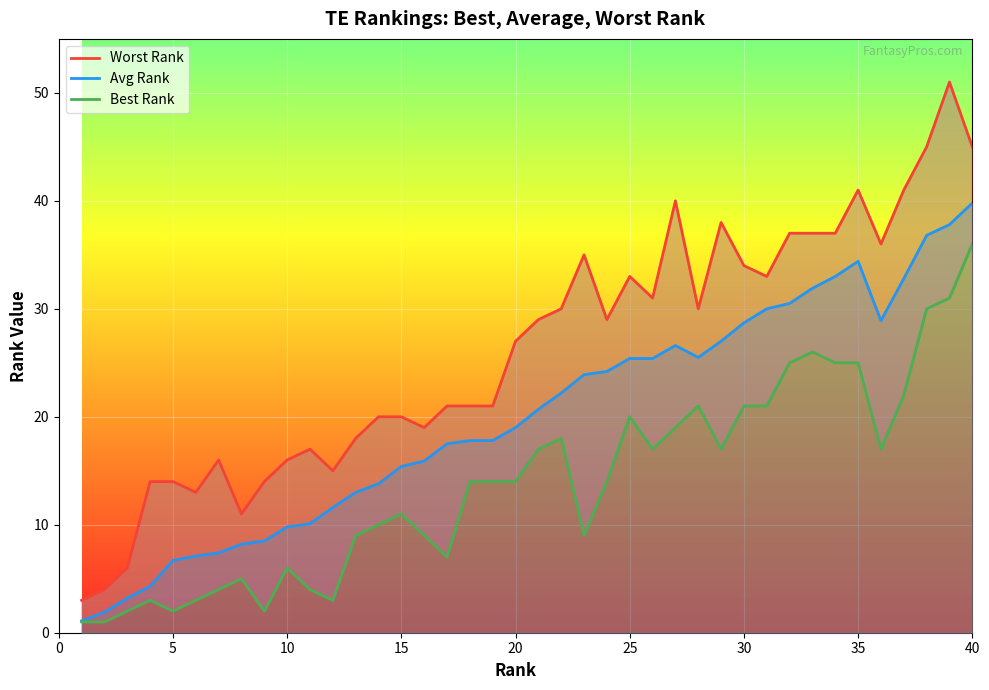

What is the minimum value for Avg Rank?

1.1